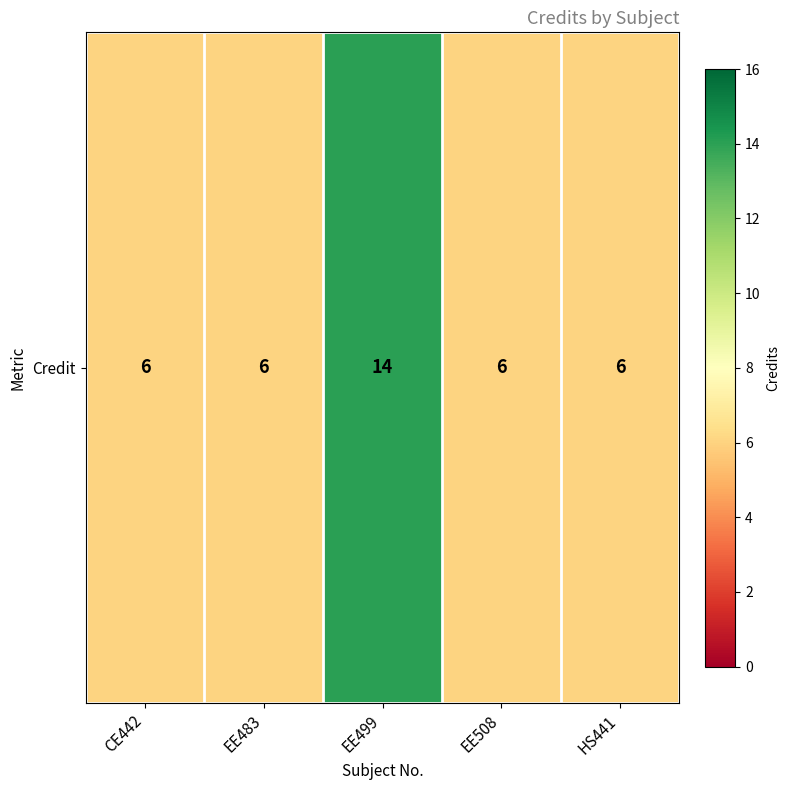

What is the ratio of the value at CE442 to the value at EE508?

1.0